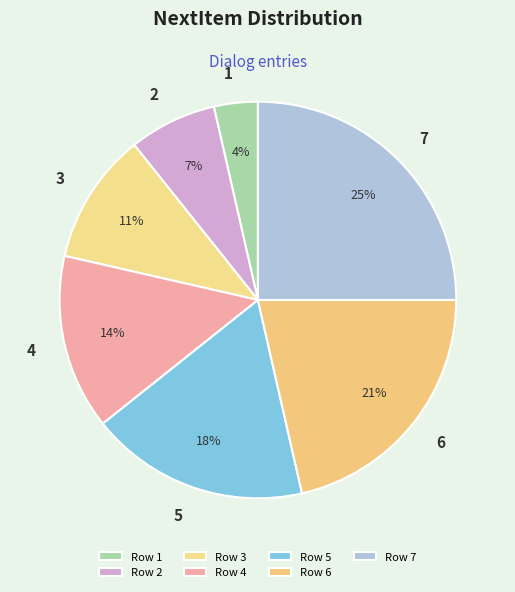

To the nearest percent, what is the average slice percentage?

14%